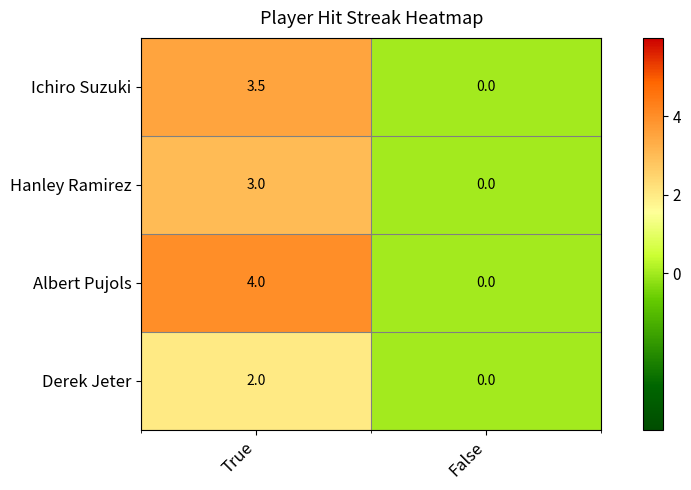

The Derek Jeter series shows 2.0 at True. True or false?

True